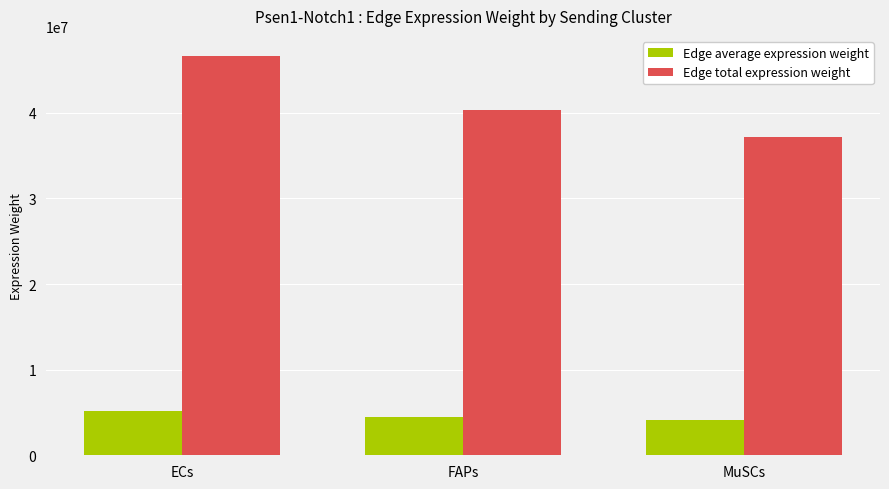

What value does the Edge average expression weight series have at MuSCs?

4125905.6